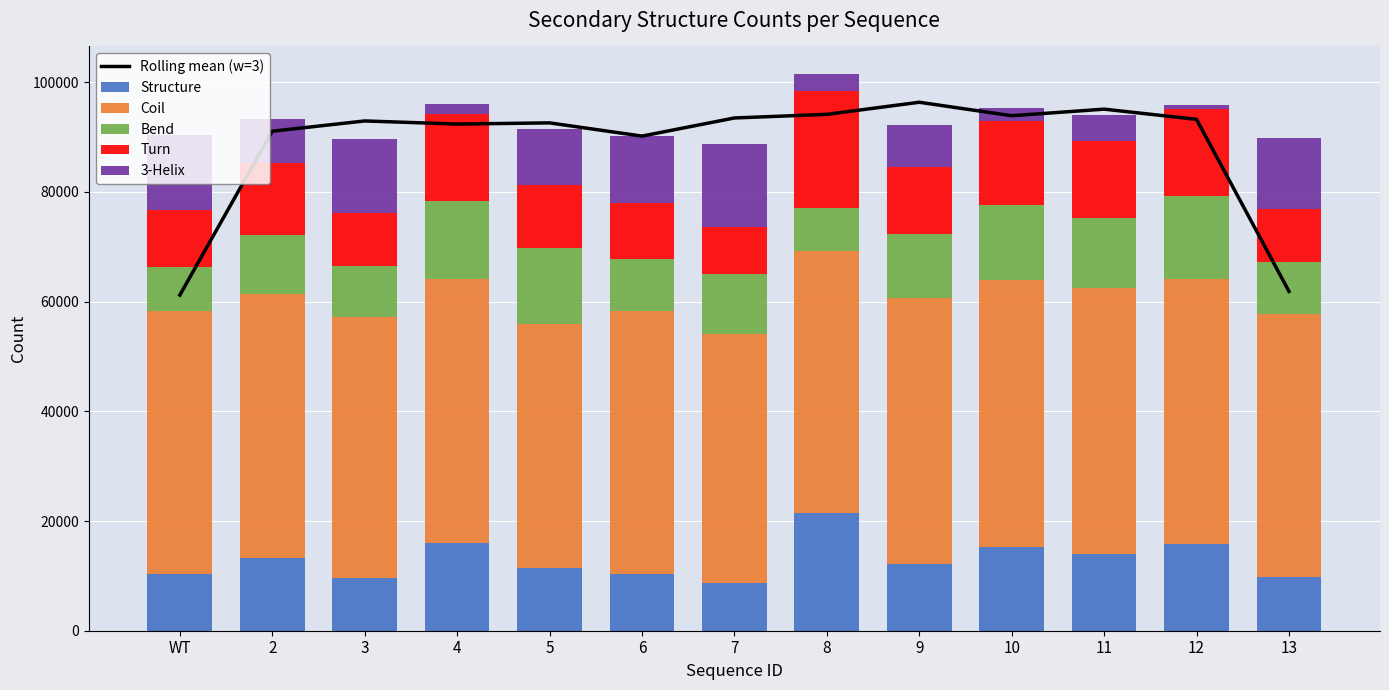

The value of Coil at 10 is 48543.0. True or false?

True